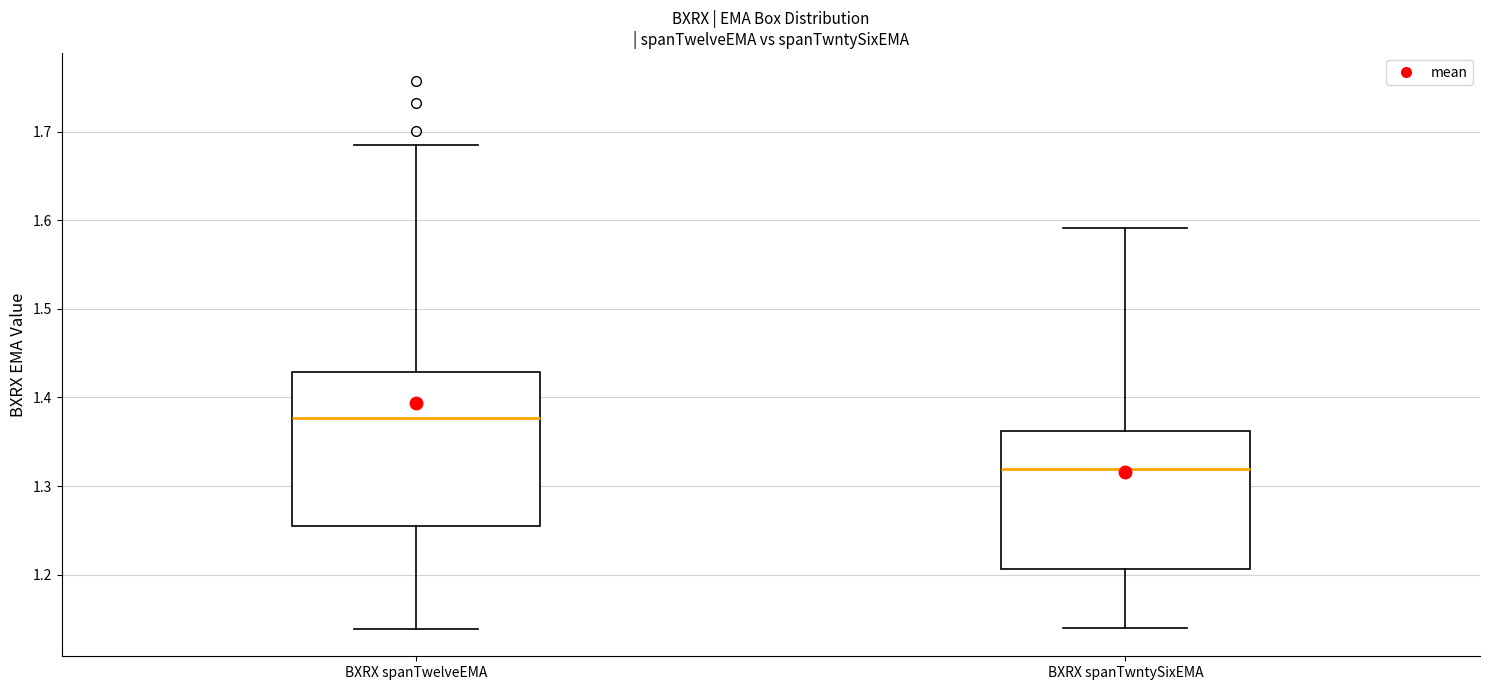

Which box's median line is the lowest?

BXRX spanTwntySixEMA